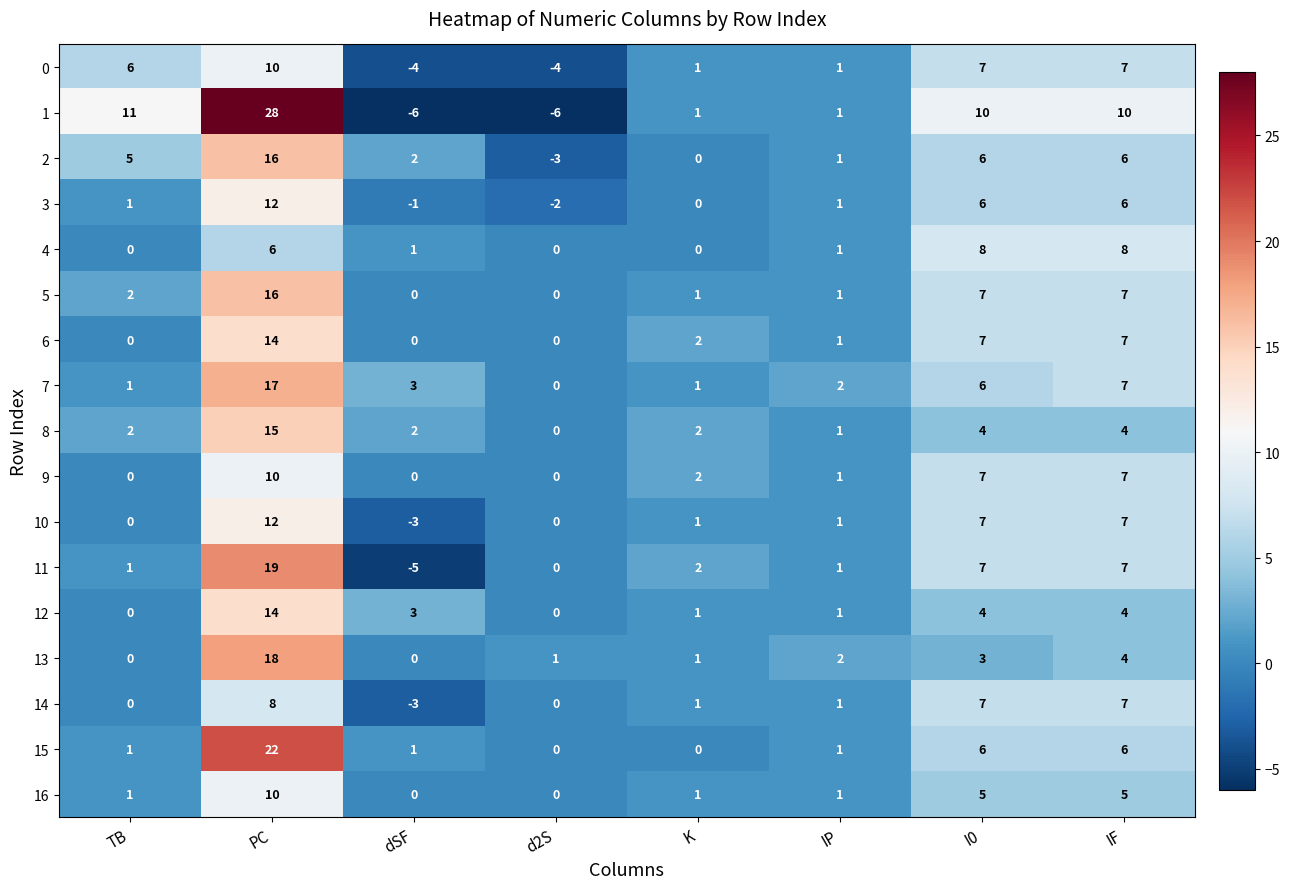

Where does the 9 series first go above 2?

PC